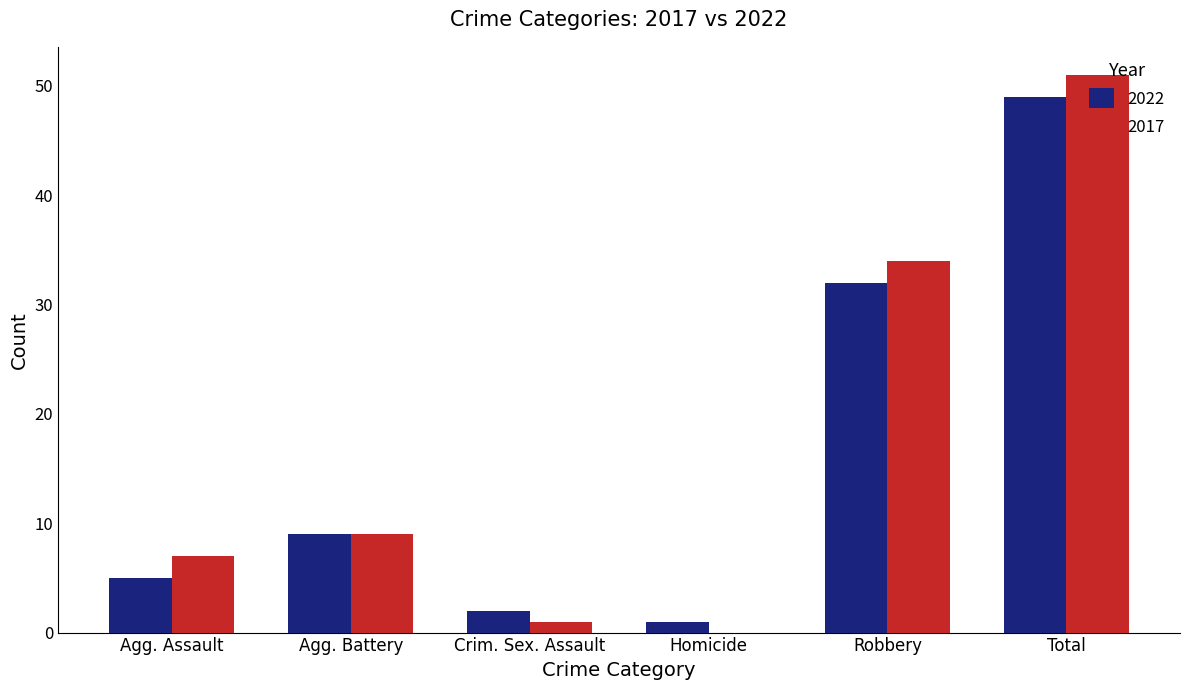

Is the value of 2022 at Agg. Assault greater than the value of 2017 at Agg. Battery?

No